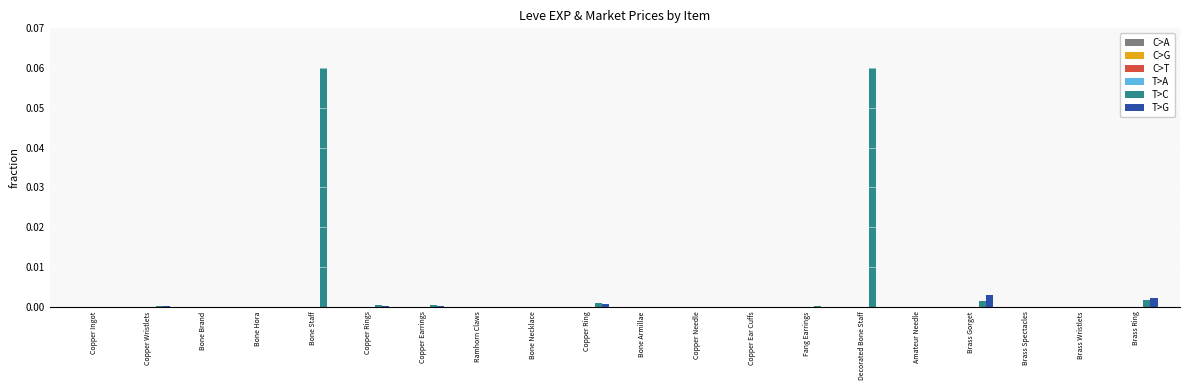

Which series has the largest total across all categories?

T>C